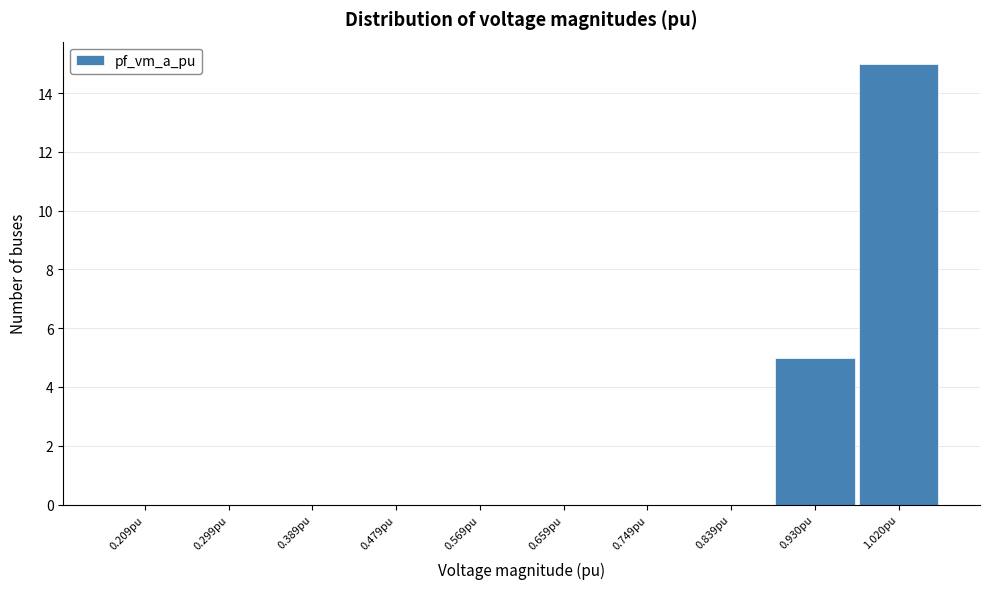

Reading left to right, list all the values displayed in this chart.

0.209pu=0	0.299pu=0	0.389pu=0	0.479pu=0	0.569pu=0	0.659pu=0	0.749pu=0	0.839pu=0	0.930pu=5	1.020pu=15